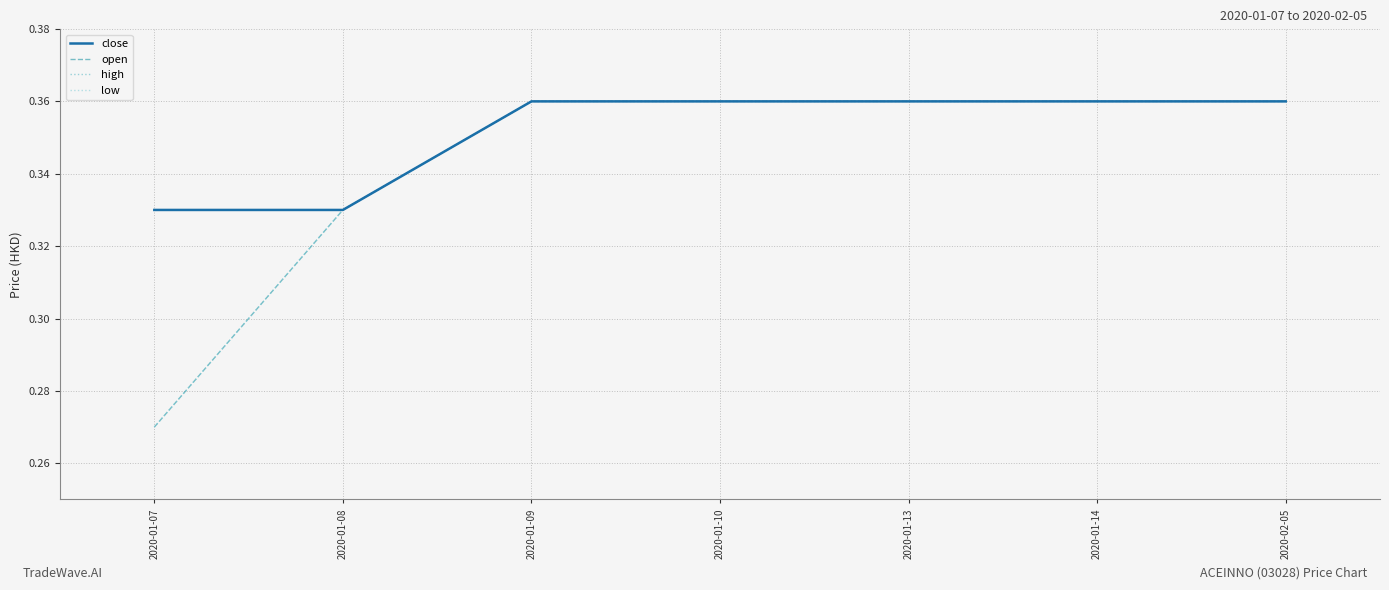

The open series shows 0.6 at 2020-02-05. True or false?

False